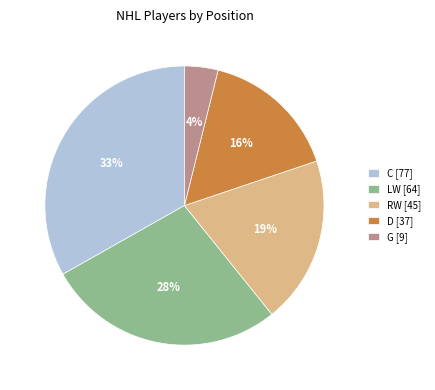

What percentage is the D slice, to the nearest percent?

16%